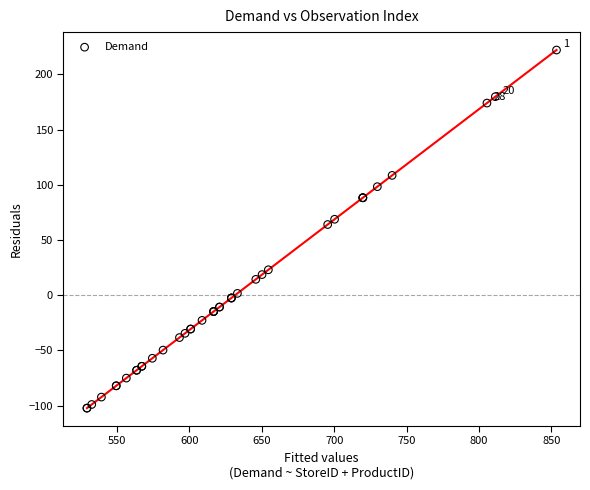

What Y value in the scatter plot is closest to 59?

64.0